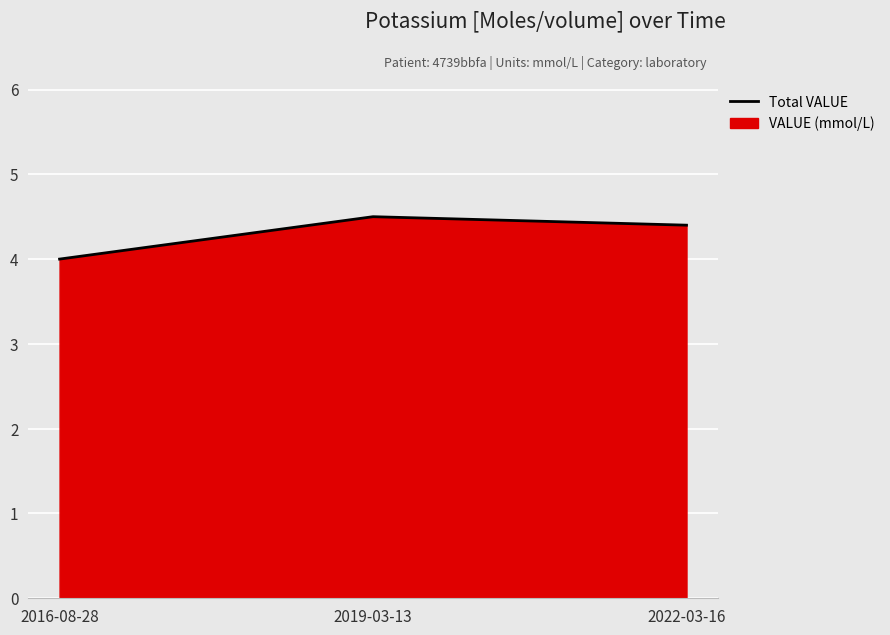

What is the ratio of the value at 2019-03-13 to the value at 2022-03-16?

1.0